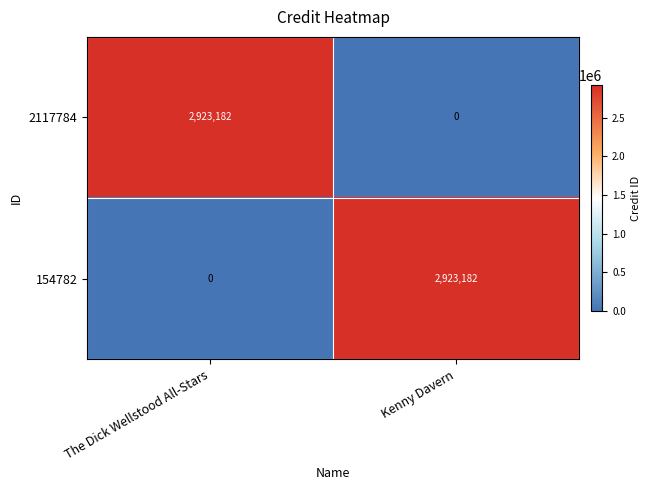

Reading right to left, transcribe all the data shown in this chart.

2117784: Kenny Davern=0	The Dick Wellstood All-Stars=2923182
154782: Kenny Davern=2923182	The Dick Wellstood All-Stars=0